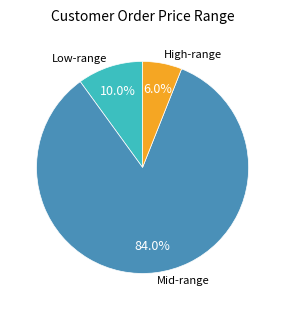

How much of the chart is everything except Mid-range?

16.0%